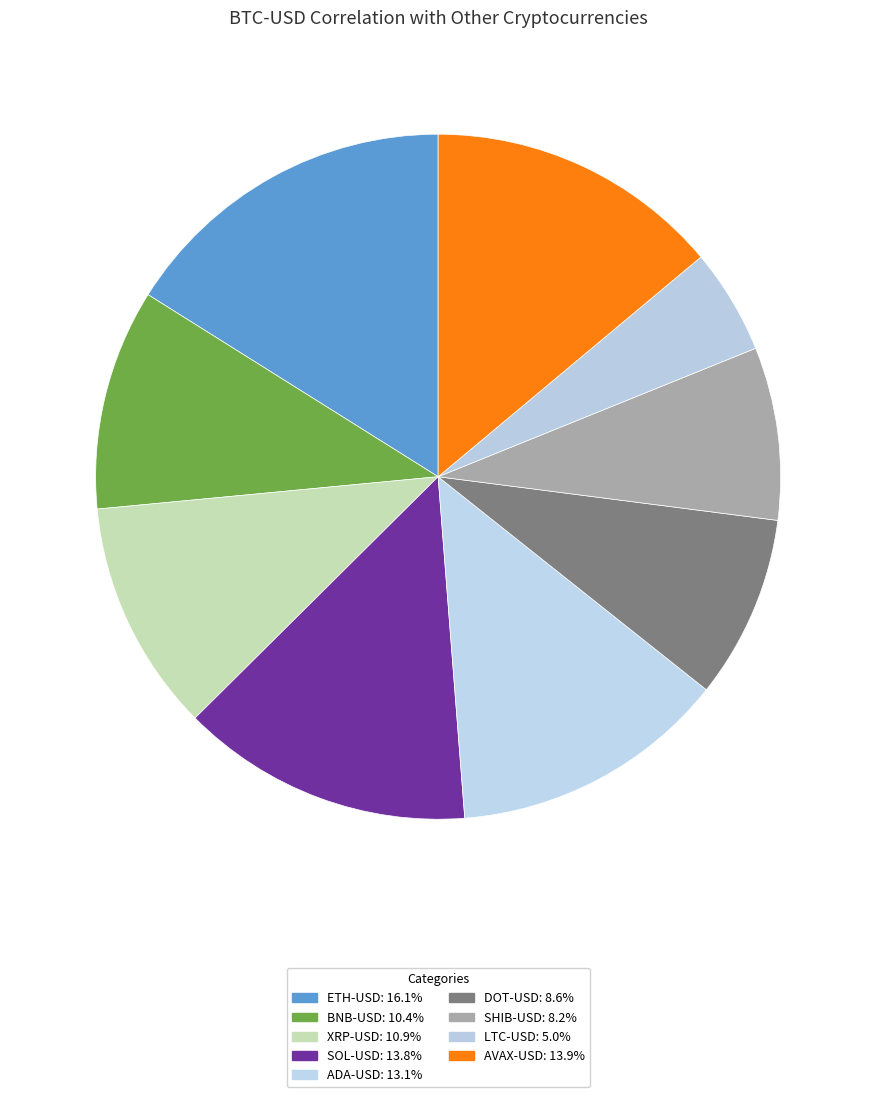

What is the smallest slice in the pie chart?

LTC-USD